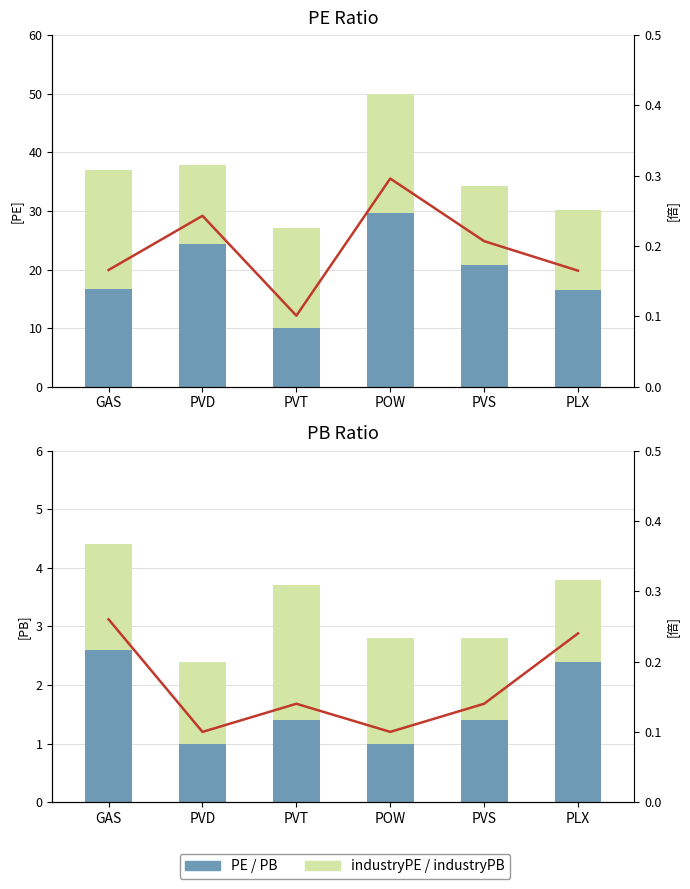

Reading right to left, transcribe all the data shown in this chart.

PE: PLX=16.5	PVS=20.7	POW=29.6	PVT=10.1	PVD=24.3	GAS=16.6
industryPE: PLX=13.6	PVS=13.6	POW=20.4	PVT=16.9	PVD=13.6	GAS=20.4
PB: PLX=2.4	PVS=1.4	POW=1.0	PVT=1.4	PVD=1.0	GAS=2.6
industryPB: PLX=1.4	PVS=1.4	POW=1.8	PVT=2.3	PVD=1.4	GAS=1.8
PE ratio (line): PLX=0.2	PVS=0.2	POW=0.3	PVT=0.1	PVD=0.2	GAS=0.2
PB ratio (line): PLX=0.2	PVS=0.1	POW=0.1	PVT=0.1	PVD=0.1	GAS=0.3